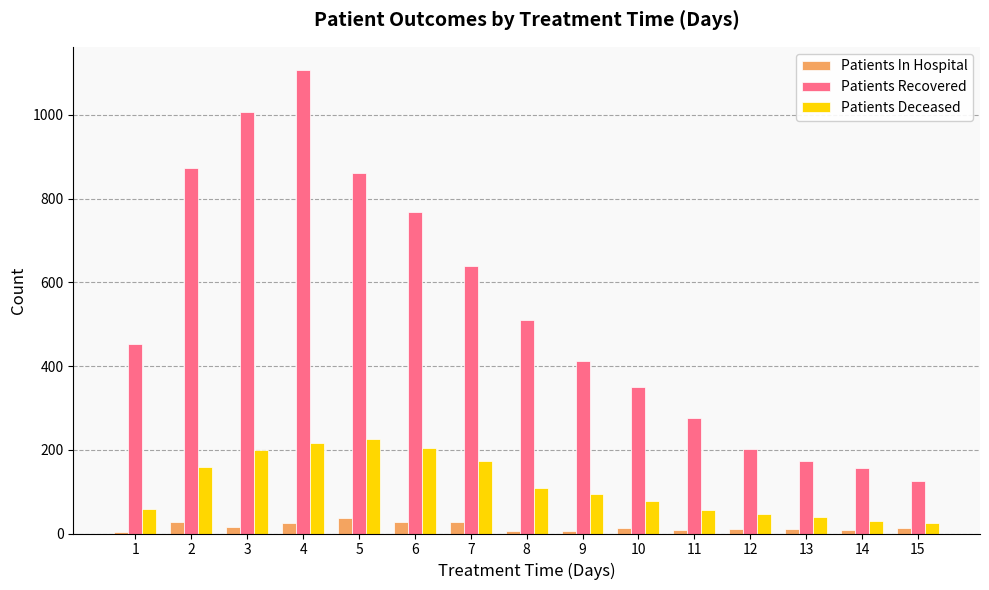

What is the spread (max minus min) of values at 1?

449